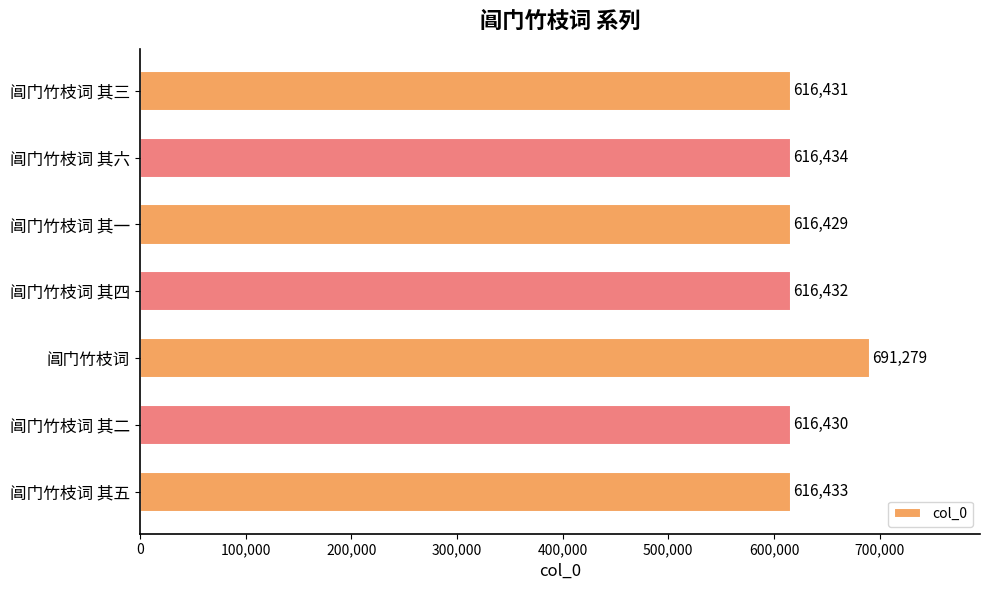

Which has a higher value, 阊门竹枝词 其四 or 阊门竹枝词 其一?

阊门竹枝词 其四